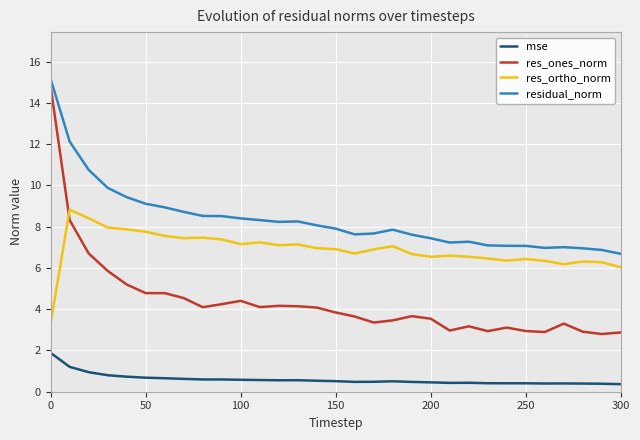

Which series has the widest spread of values?

res_ones_norm